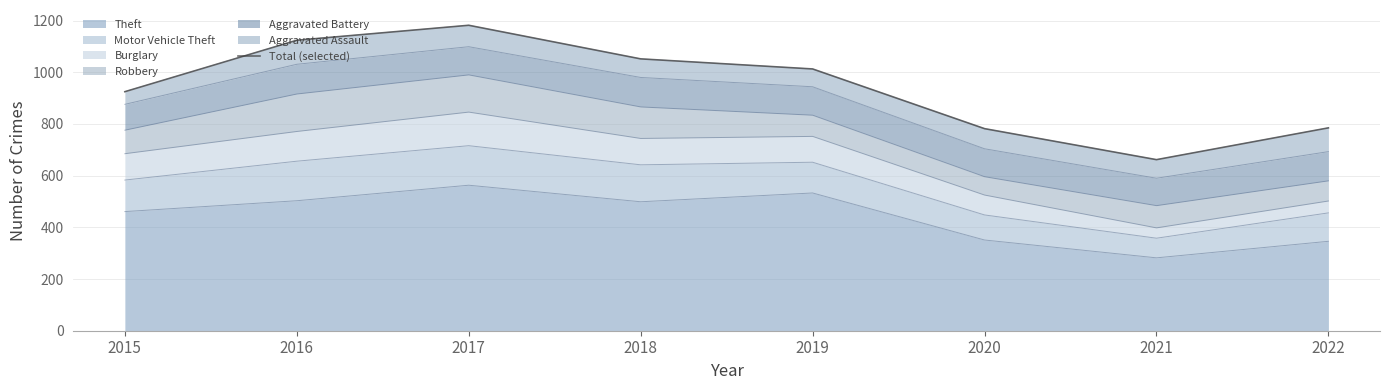

Reading left to right, transcribe all the data shown in this chart.

2015=925	2016=1124	2017=1182	2018=1052	2019=1013	2020=782	2021=662	2022=785